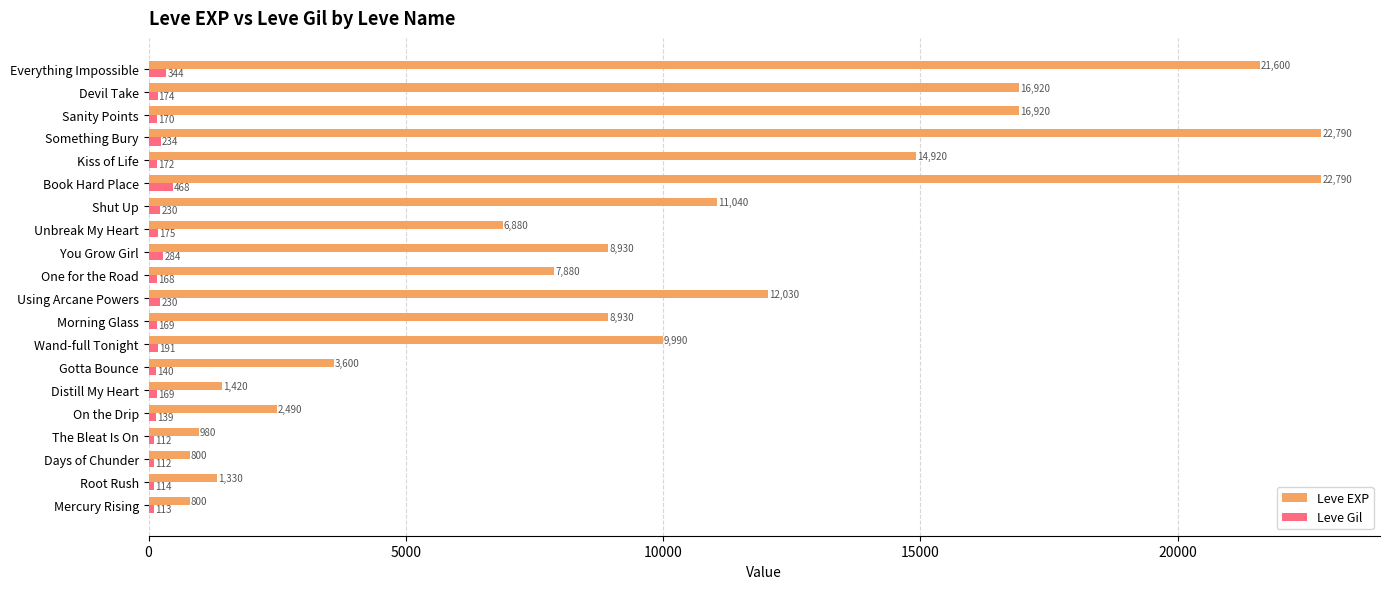

What is the smallest value displayed?

112